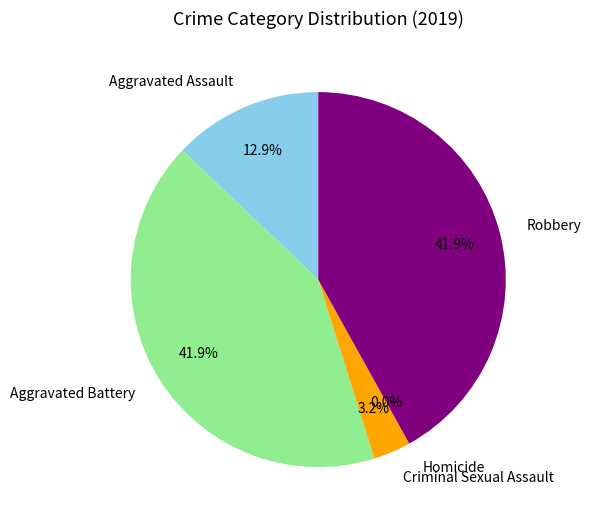

True or false: Homicide accounts for 1% of the total.

False